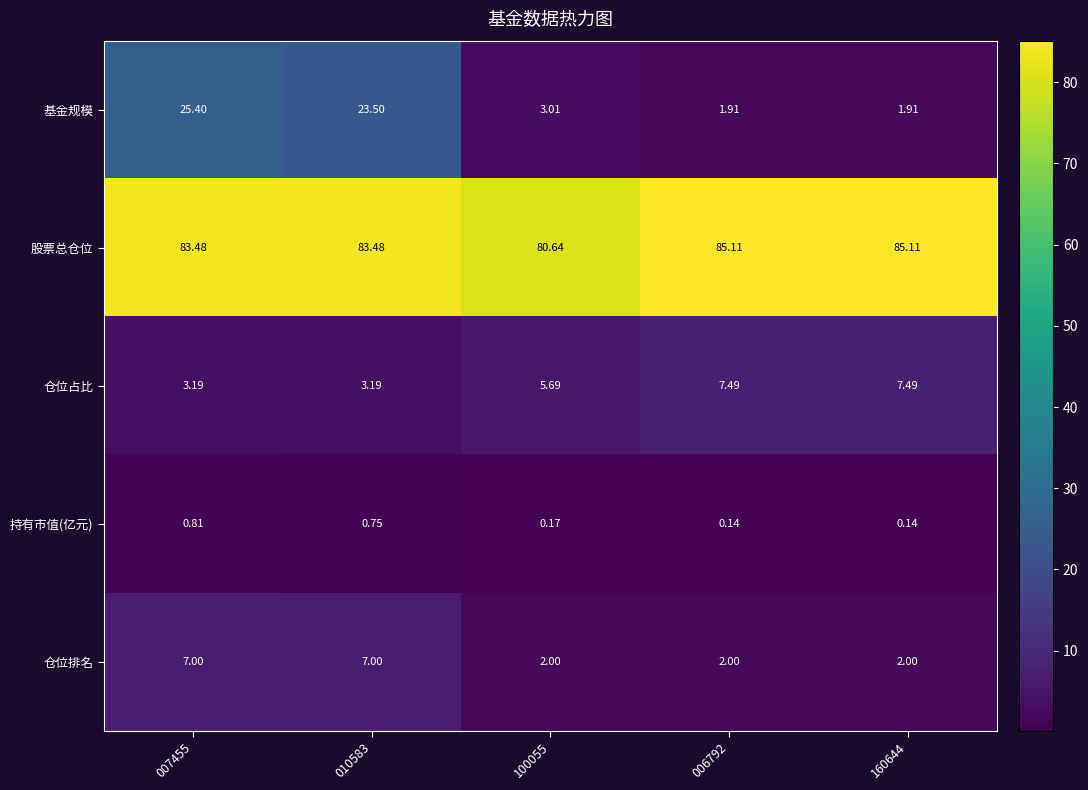

How many categories are shown in the chart?

5